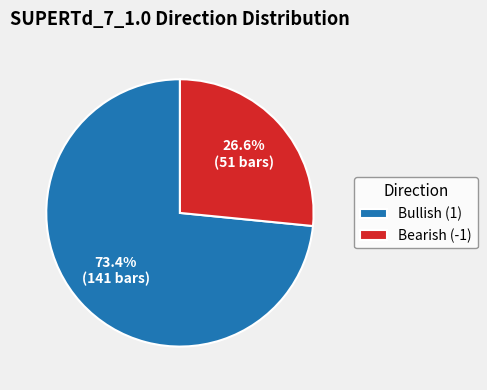

Do Bullish (1) and Bearish (-1) together represent more than half of the pie?

Yes